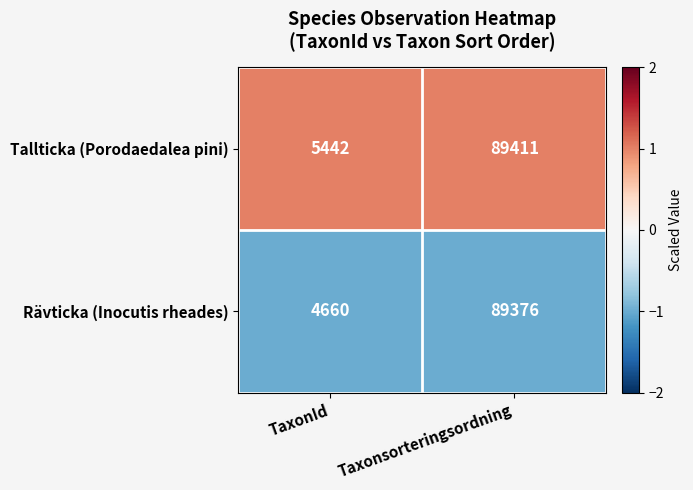

True or false: Tallticka (Porodaedalea pini) has a value of 5442 at TaxonId.

True